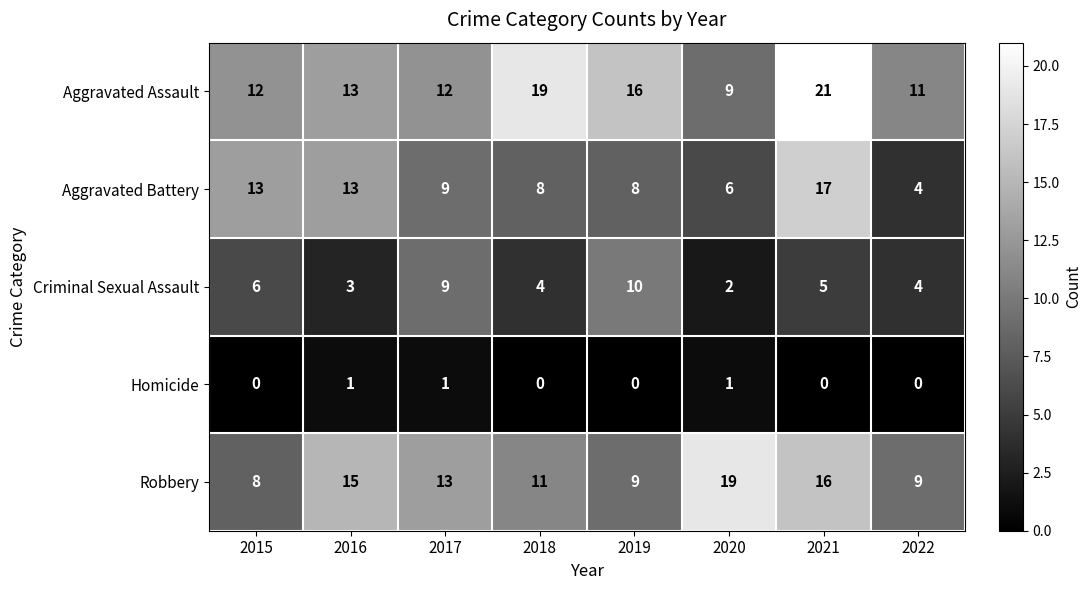

How many categories are shown in the chart?

8